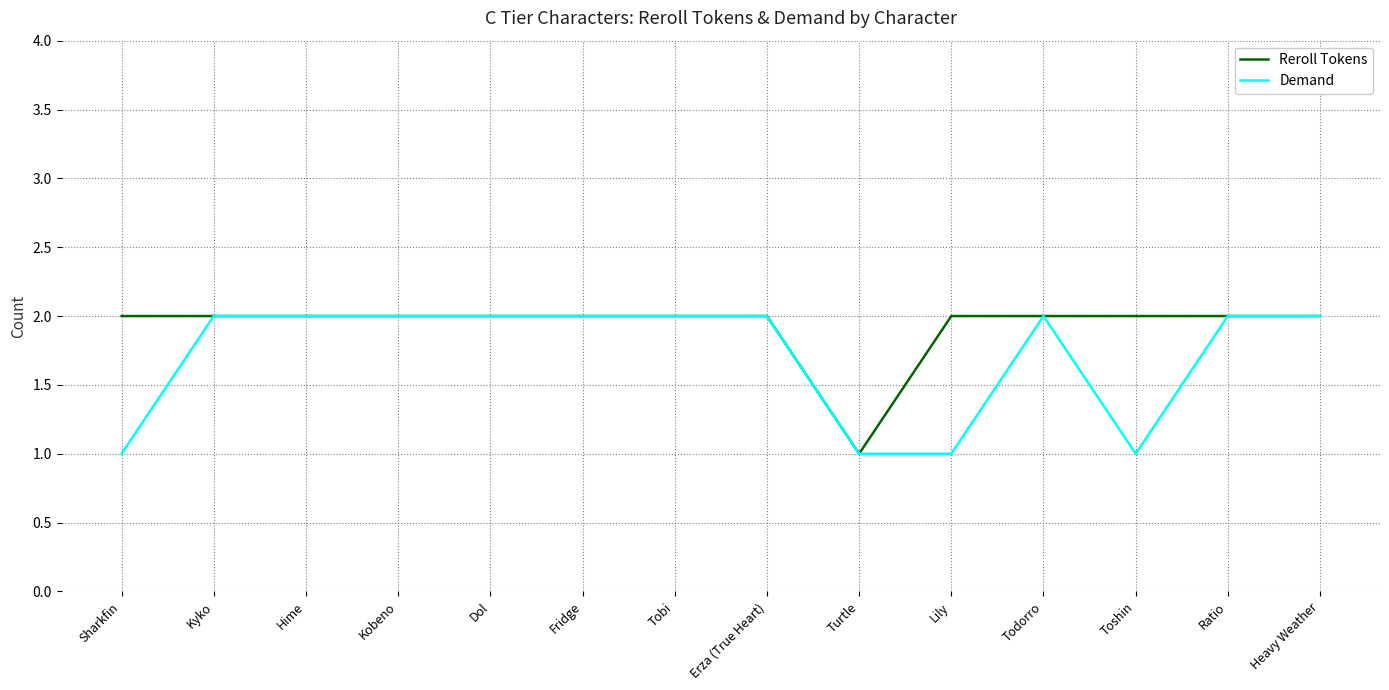

Reading right to left, what are all the values shown in this chart?

Reroll Tokens: Heavy Weather=2	Ratio=2	Toshin=2	Todorro=2	Lily=2	Turtle=1	Erza (True Heart)=2	Tobi=2	Fridge=2	Dol=2	Kobeno=2	Hime=2	Kyko=2	Sharkfin=2
Demand: Heavy Weather=2	Ratio=2	Toshin=1	Todorro=2	Lily=1	Turtle=1	Erza (True Heart)=2	Tobi=2	Fridge=2	Dol=2	Kobeno=2	Hime=2	Kyko=2	Sharkfin=1